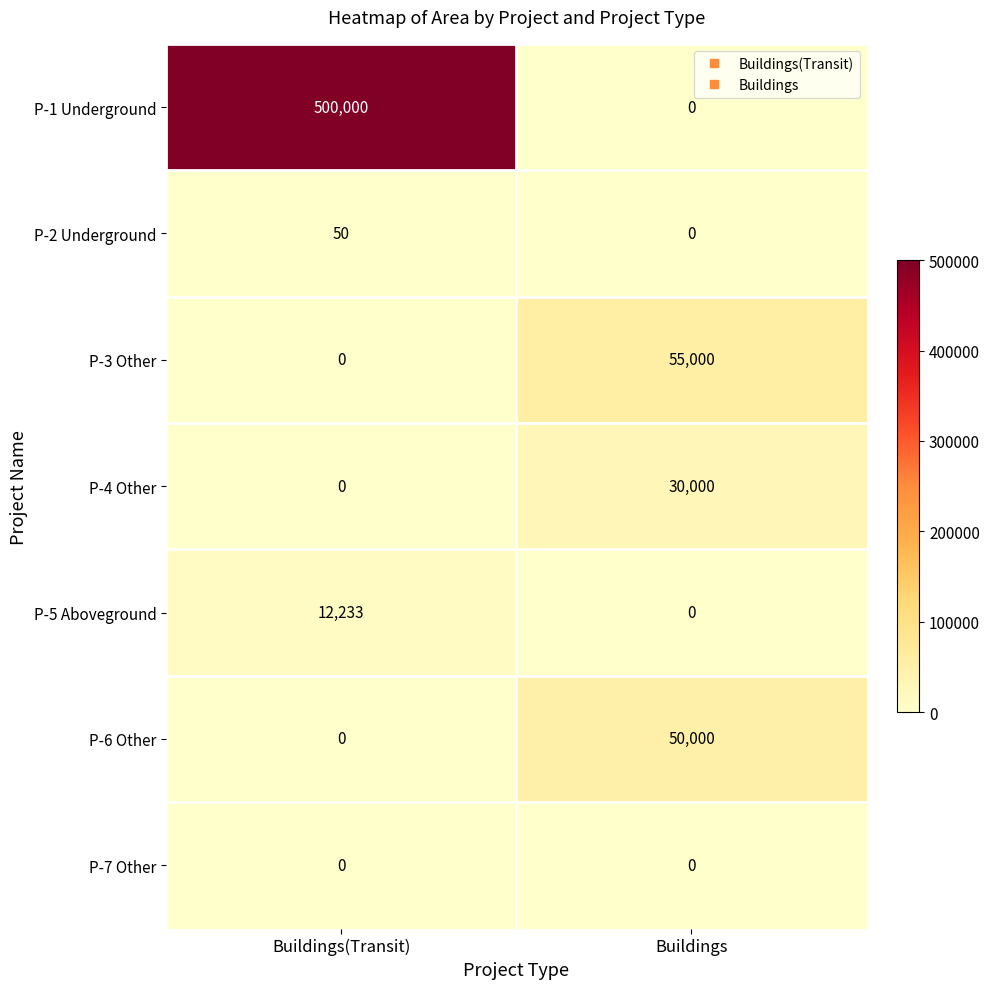

Which series has the widest spread of values?

P-1 Underground